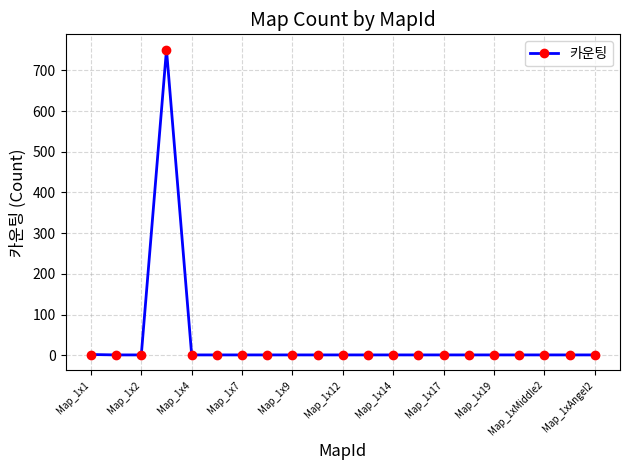

What is the maximum value shown in the chart?

751